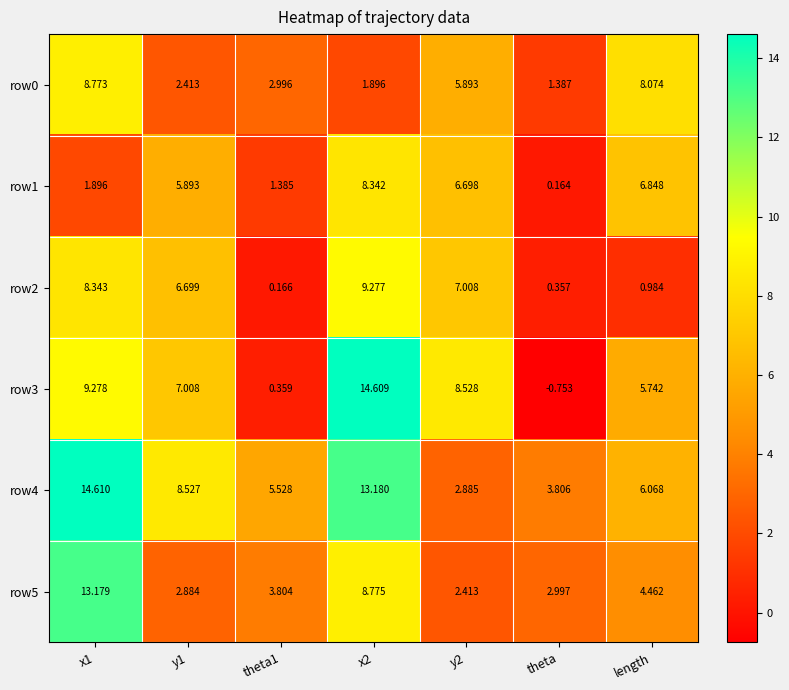

Is the value of row3 at x2 greater than the value of row5 at y1?

Yes